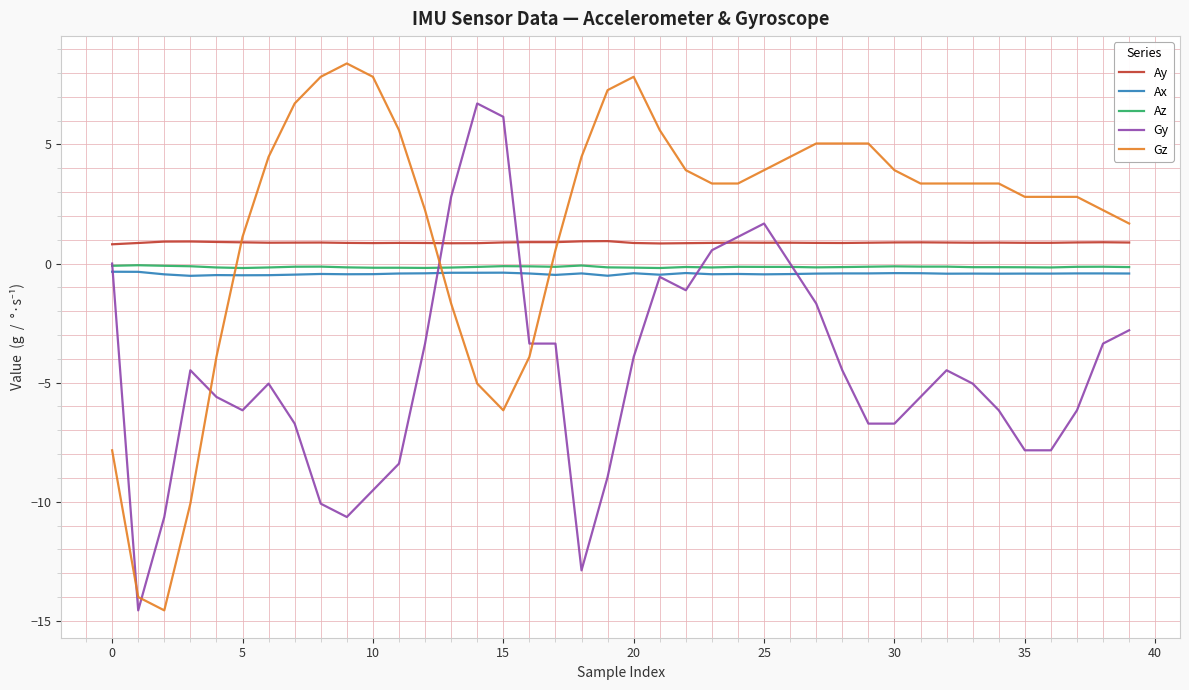

True or false: Gy has more than 2 interior local peaks.

True